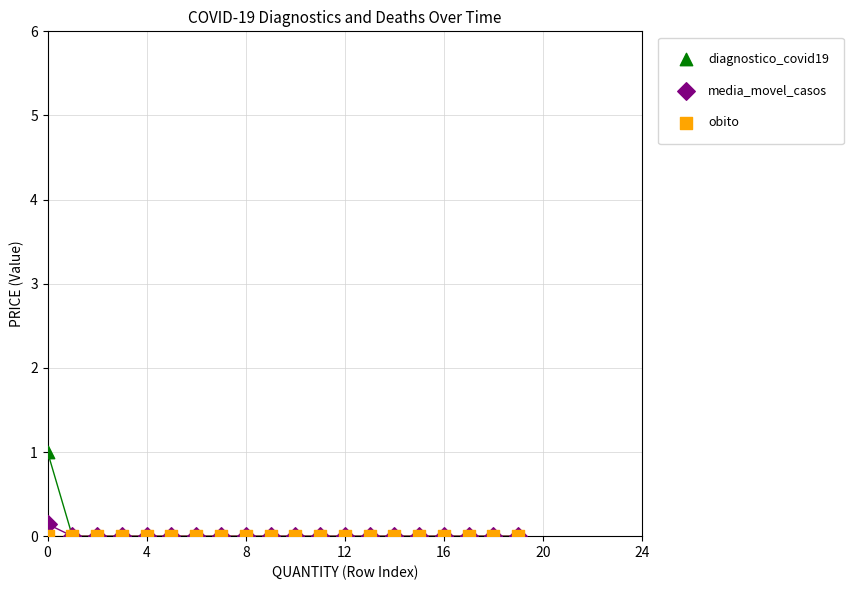

What are all the series names shown in the legend?

diagnostico_covid19, media_movel_casos, obito